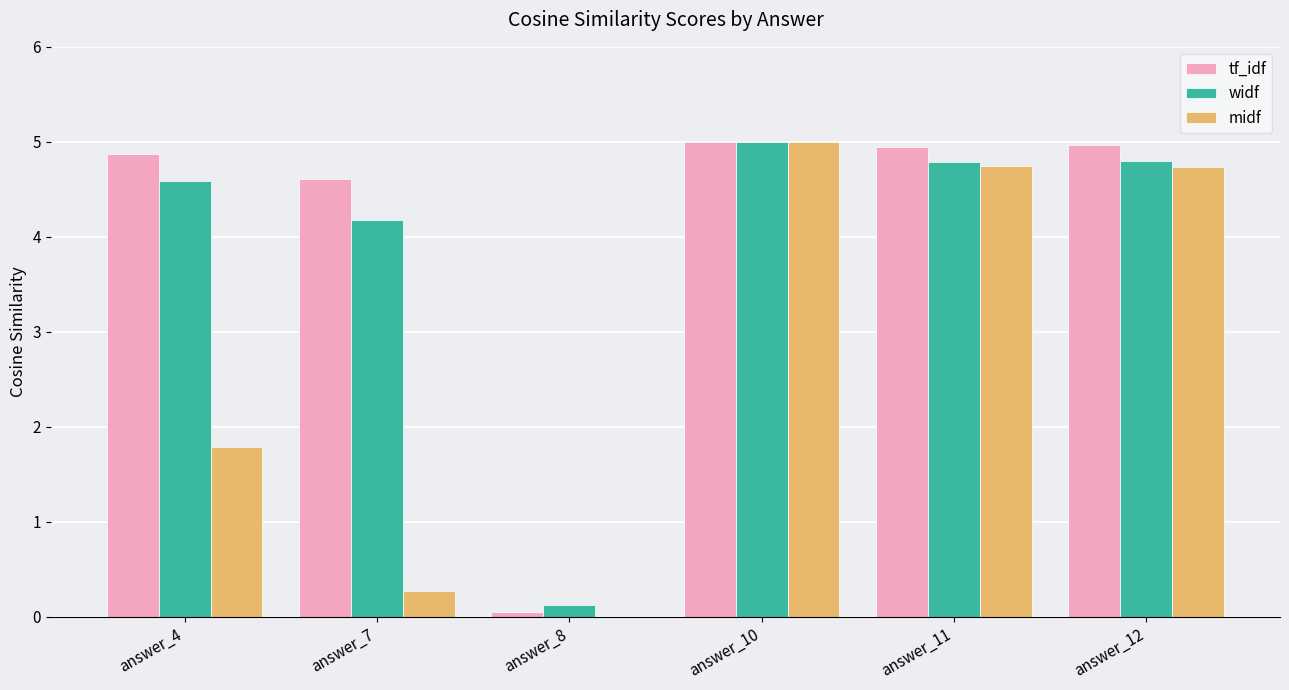

What is the total value across all series at answer_7?

9.1